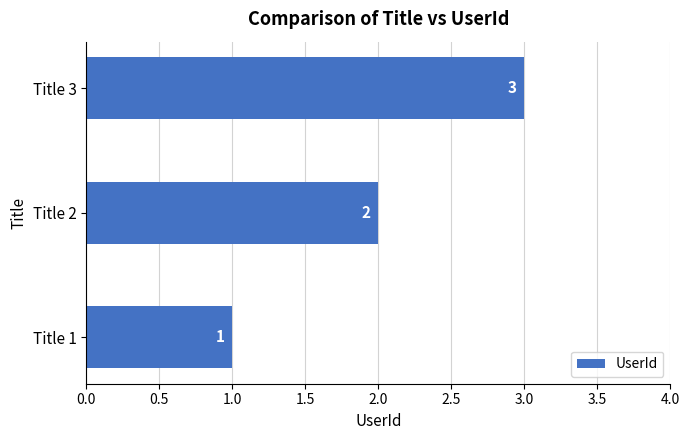

List the labels in order of value, smallest first.

Title 1, Title 2, Title 3